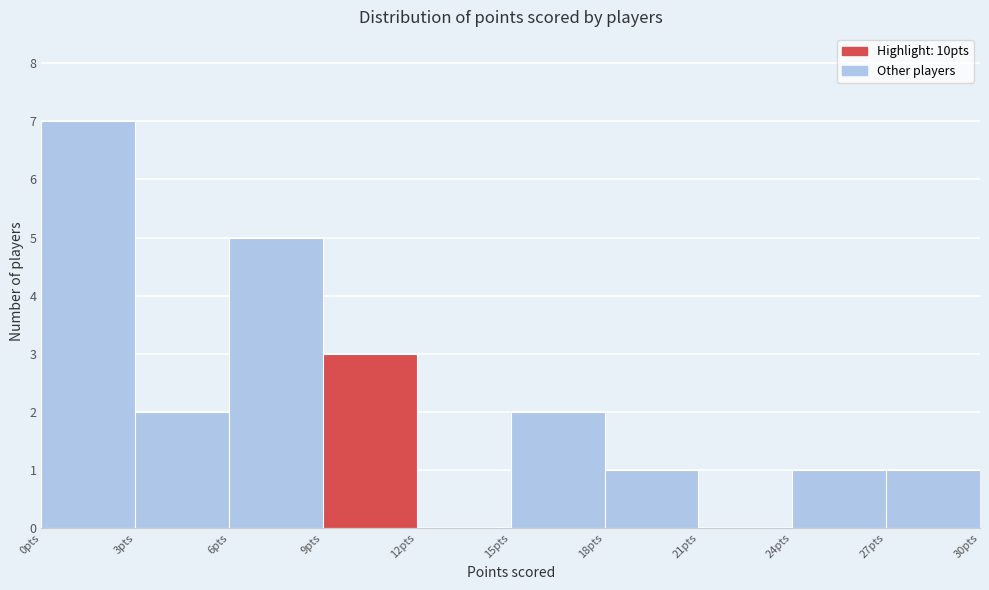

Reading left to right, list every bar in this chart as the range it spans on the x-axis followed by its height. The values are not printed on the chart, so give them approximately, as read against the axis.

0 to 3: 7
3 to 6: 2
6 to 9: 5
9 to 12: 3
12 to 15: 0
15 to 18: 2
18 to 21: 1
21 to 24: 0
24 to 27: 1
27 to 30: 1